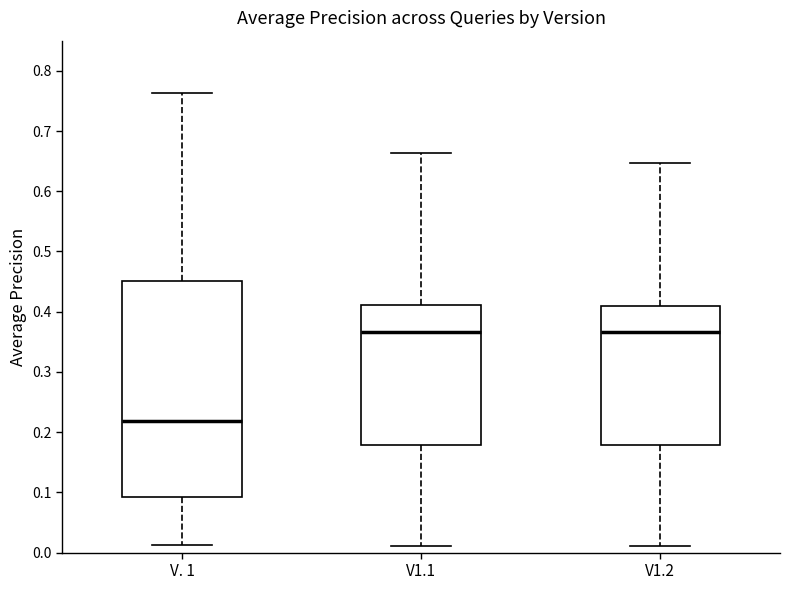

Reading left to right, read every box against the y-axis: the position of its median line, the range the box covers, and the ends of its whiskers. The values are not printed on the chart, so give them approximately, as read against the axis.

V. 1: median 0.22, box 0.09 to 0.45, whiskers 0.01 to 0.76
V1.1: median 0.37, box 0.18 to 0.41, whiskers 0.01 to 0.66
V1.2: median 0.37, box 0.18 to 0.41, whiskers 0.01 to 0.65